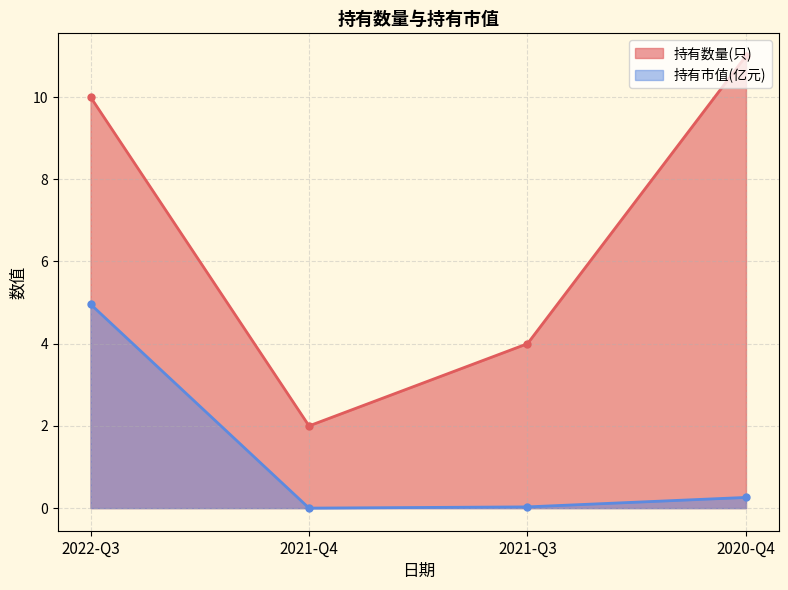

The value of 持有市值(亿元) at 2021-Q4 is 0.0. True or false?

True